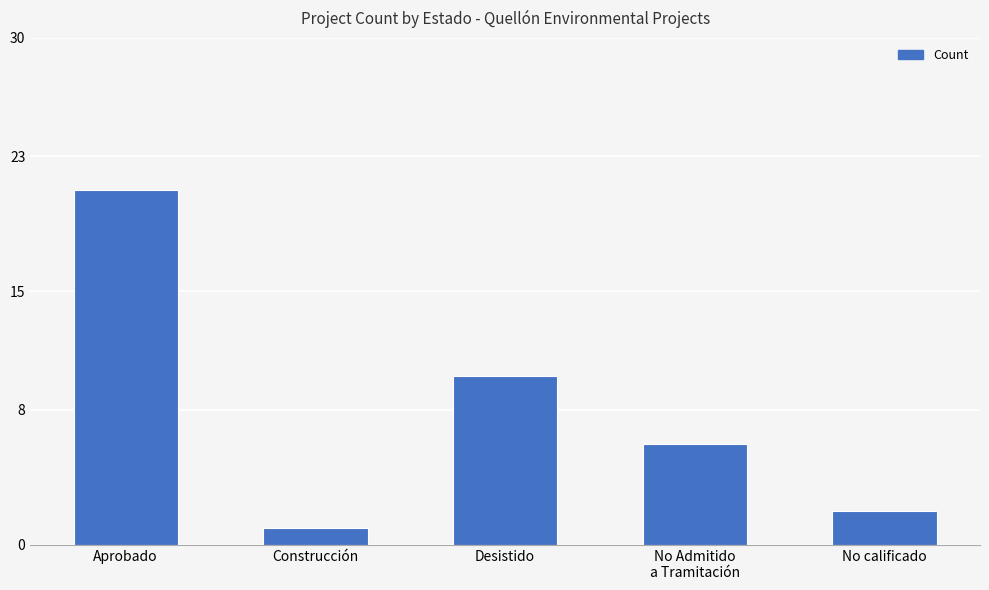

At which category does the chart reach its minimum across all series?

Construcción